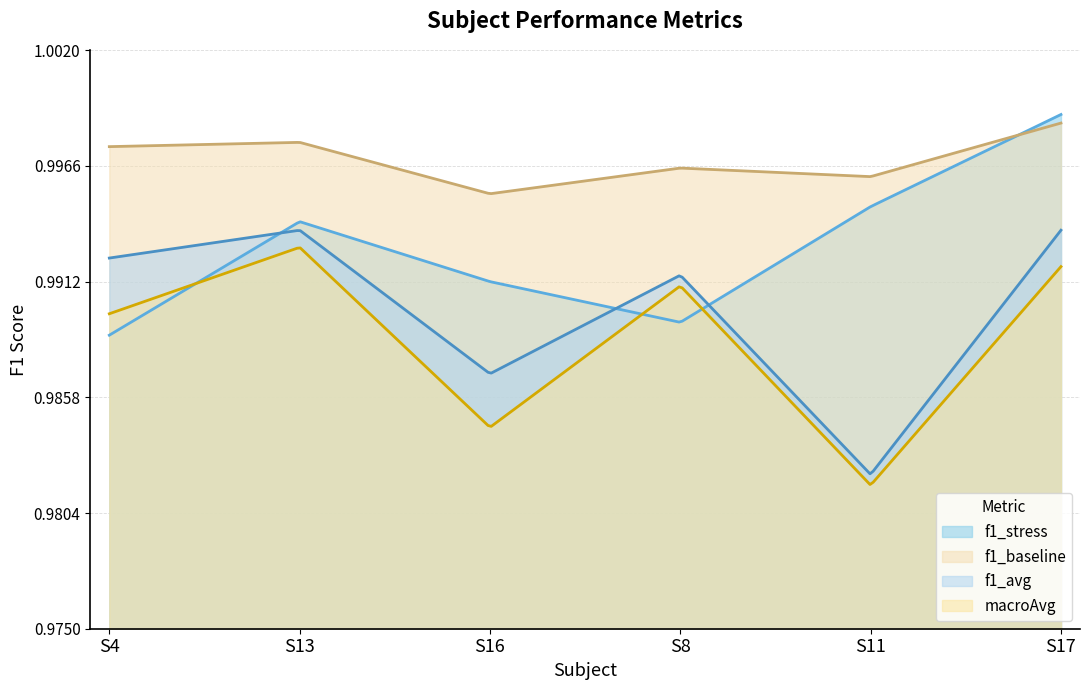

True or false: f1_avg has more than 2 interior local peaks.

False